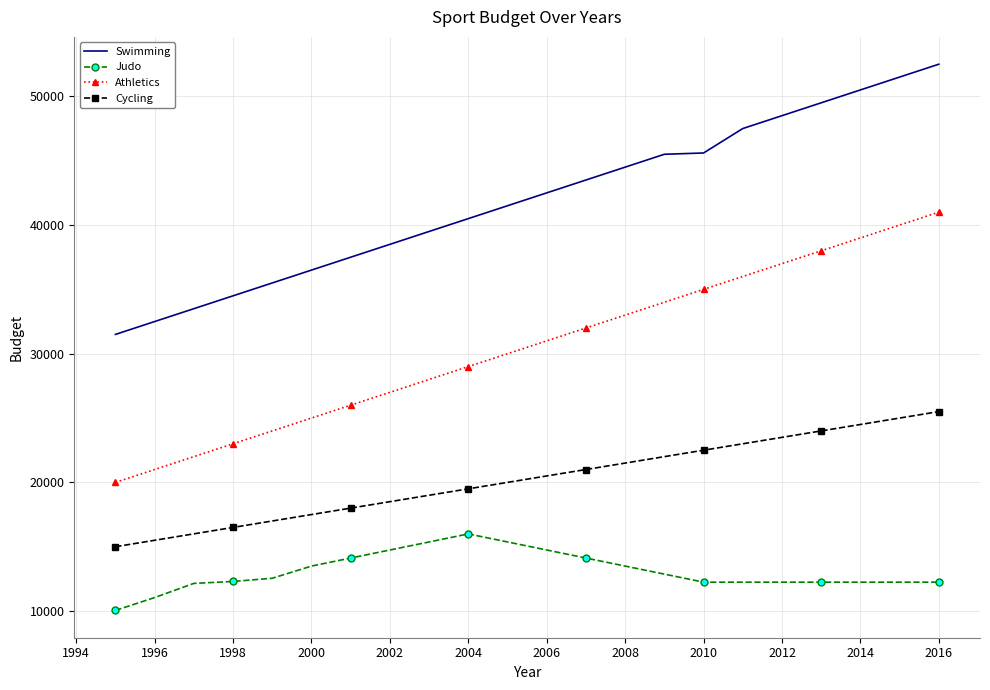

Which series has the largest total across all categories?

Swimming